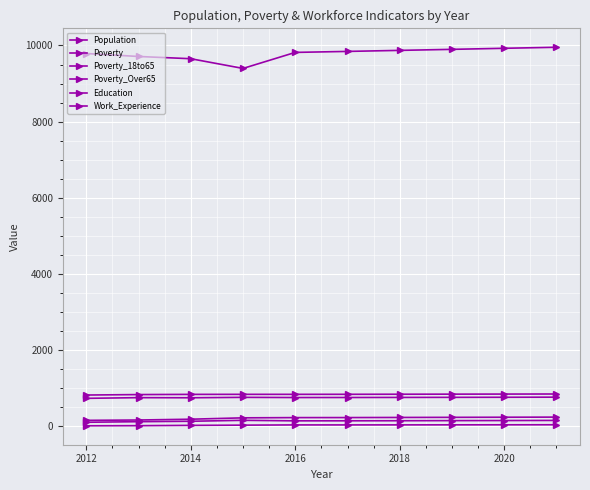

Reading left to right, list all the values displayed in this chart.

Population: 9789	9711	9652	9397	9818	9844	9871	9898	9926	9953
Poverty: 155	164	185	221	227	228	231	234	237	240
Poverty_18to65: 105	120	131	156	142	143	145	148	150	153
Poverty_Over65: 12	15	23	29	35	35	36	37	38	39
Education: 733	751	748	759	754	755	757	759	761	764
Work_Experience: 820	832	837	838	838	839	841	843	845	847